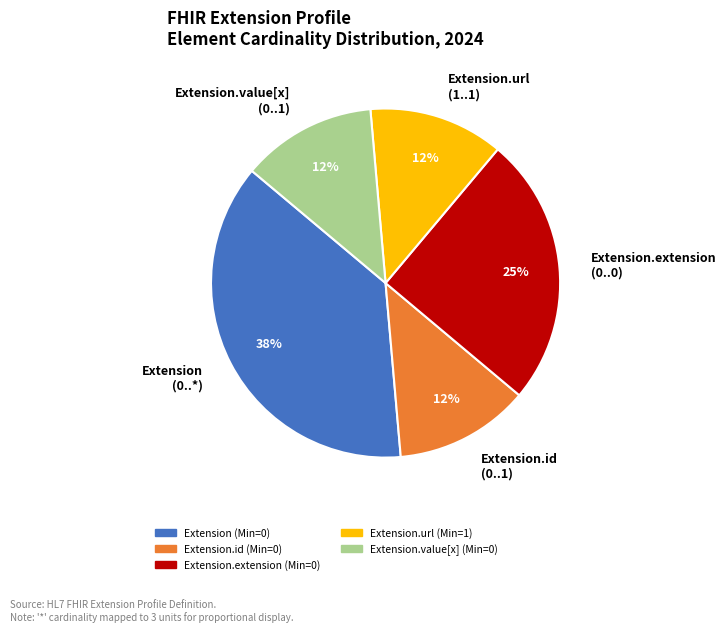

What is the ratio of the value at Extension.id (0..1) to the value at Extension.extension (0..0)?

0.5